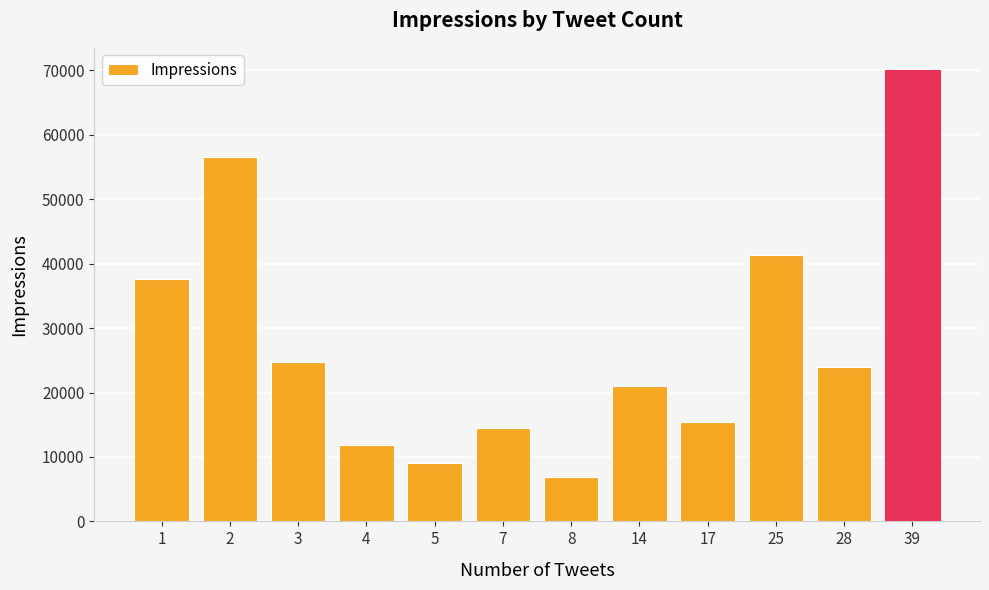

Which label corresponds to the smallest value in the chart?

8